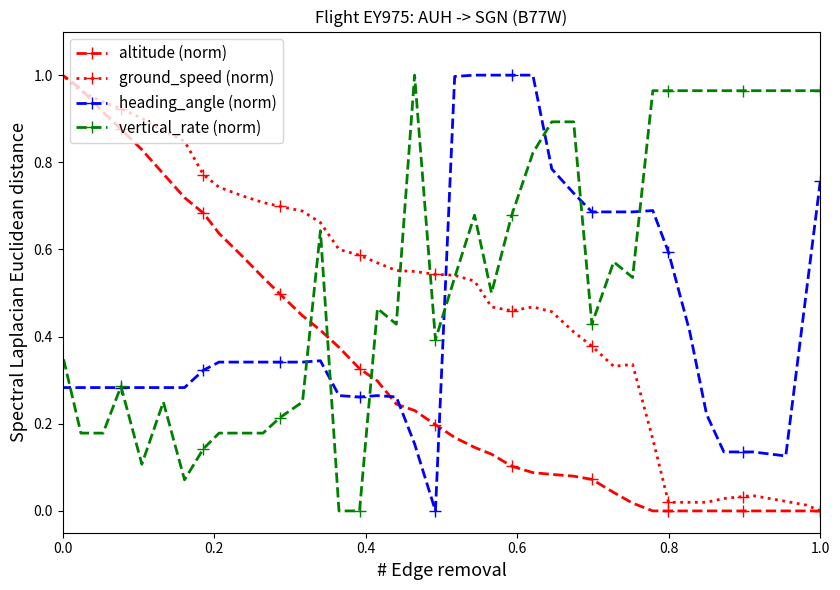

Which series has the largest total across all categories?

vertical_rate (norm)